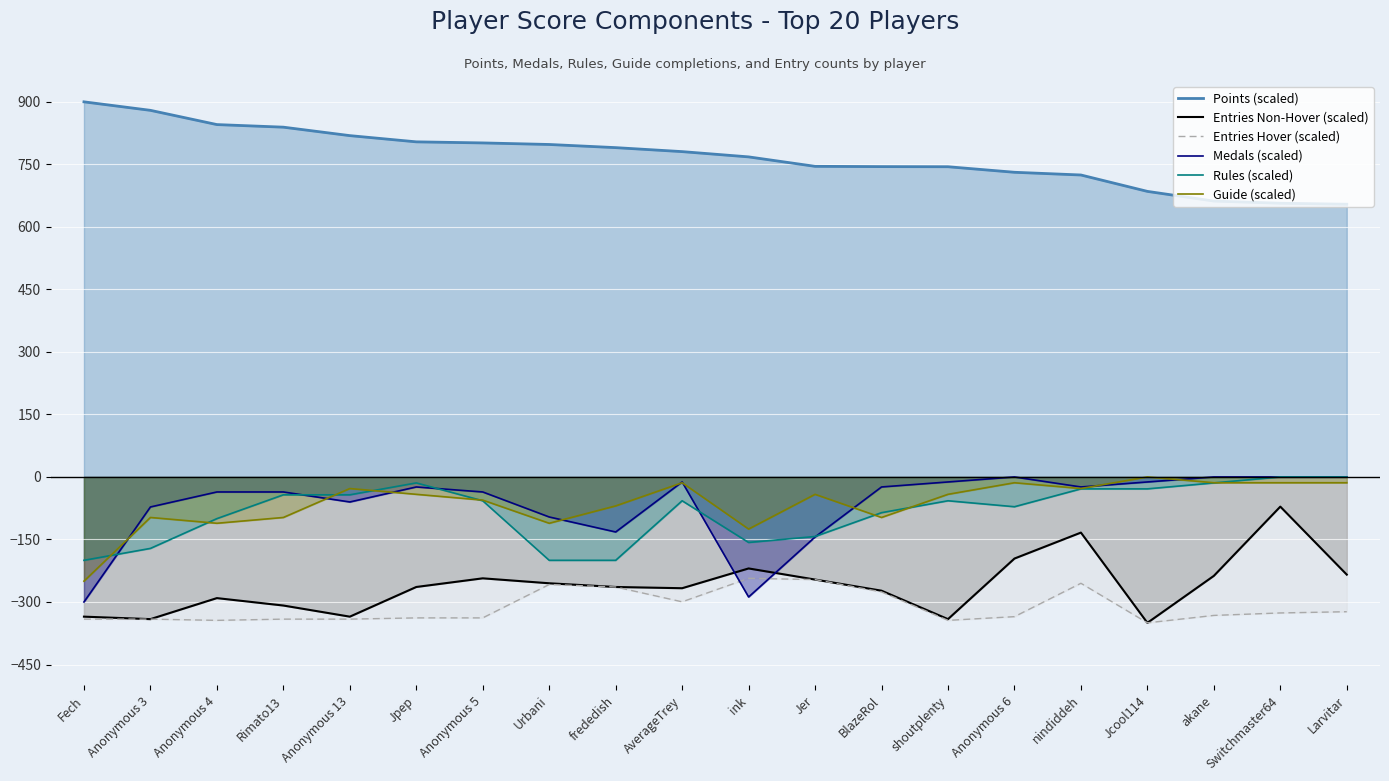

List the labels in order of Guide (scaled) value, smallest first.

Fech, ink, Anonymous 4, Urbani, Anonymous 3, Rimato13, BlazeRol, frededish, Anonymous 5, Jpep, Jer, shoutplenty, Anonymous 13, nindiddeh, AverageTrey, Anonymous 6, akane, Switchmaster64, Larvitar, Jcool114